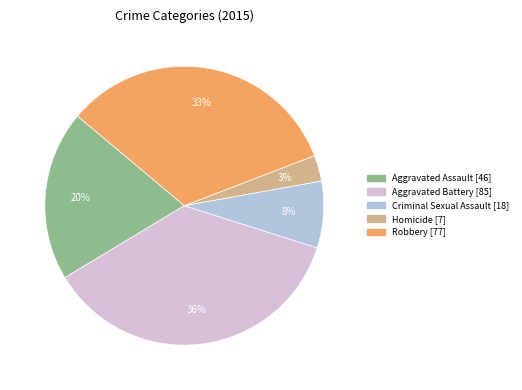

Is it true that Homicide [7] is 9% of the pie?

False